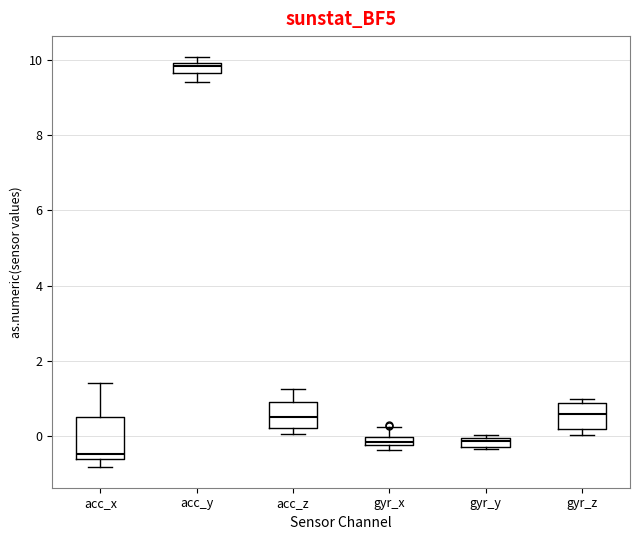

Where is the upper edge of the box for gyr_x on the y-axis? The values are not printed on the chart, so give them approximately, as read against the axis.

0.0